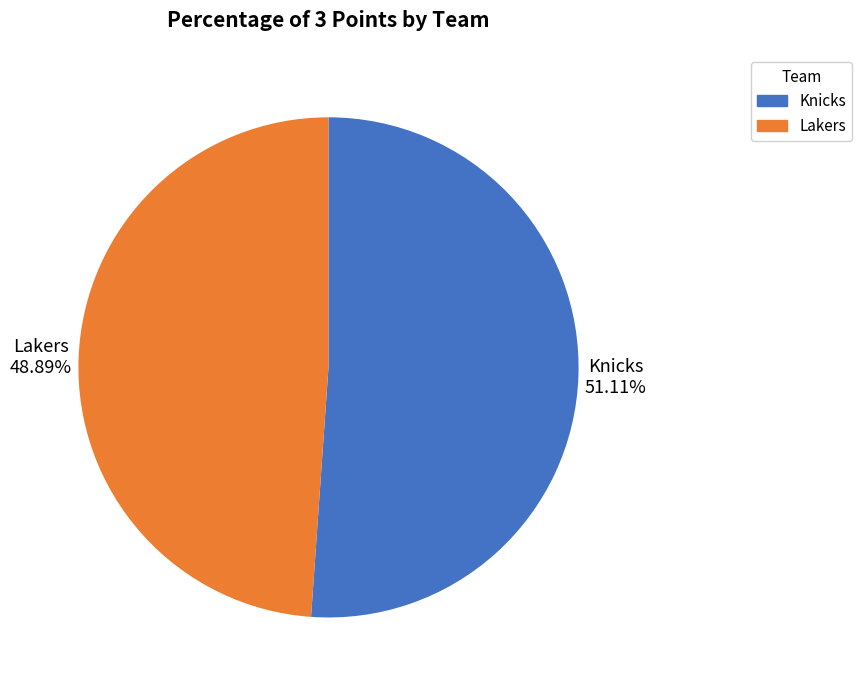

Do Lakers and Knicks together represent more than half of the pie?

Yes